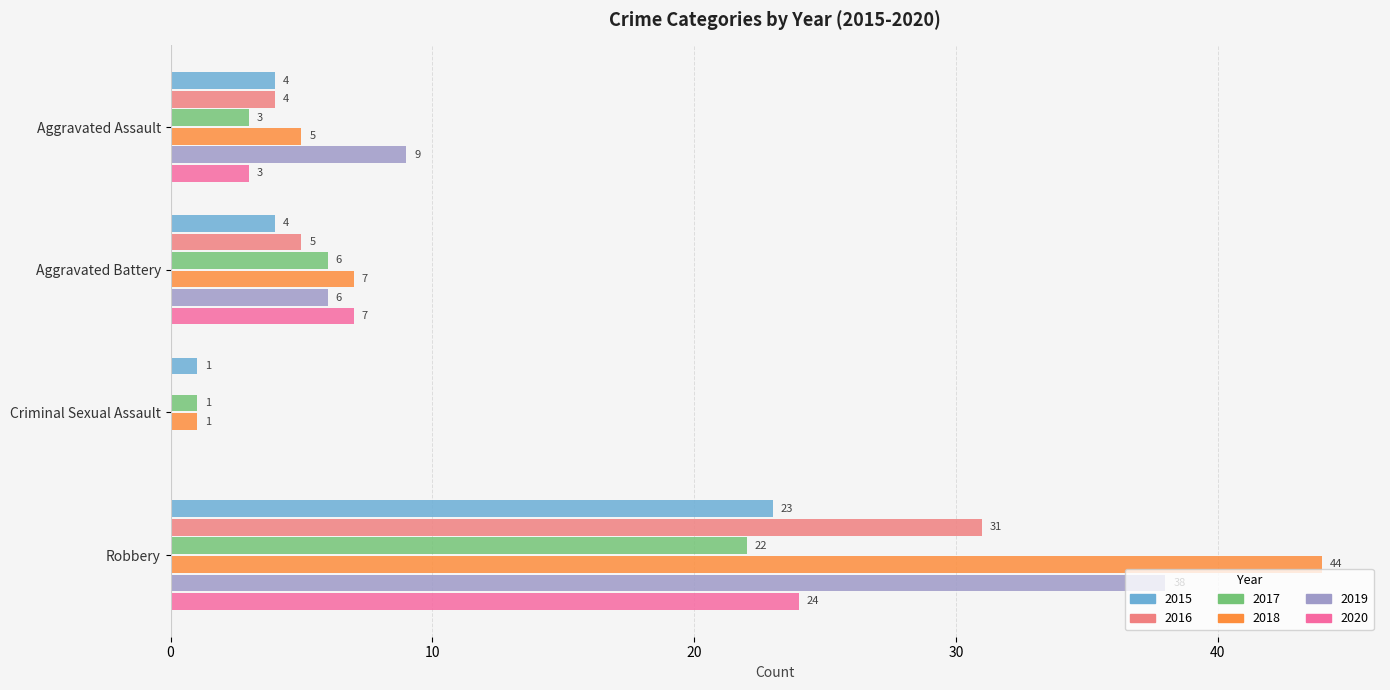

Where is 2020 nearest to the value 12?

Aggravated Battery